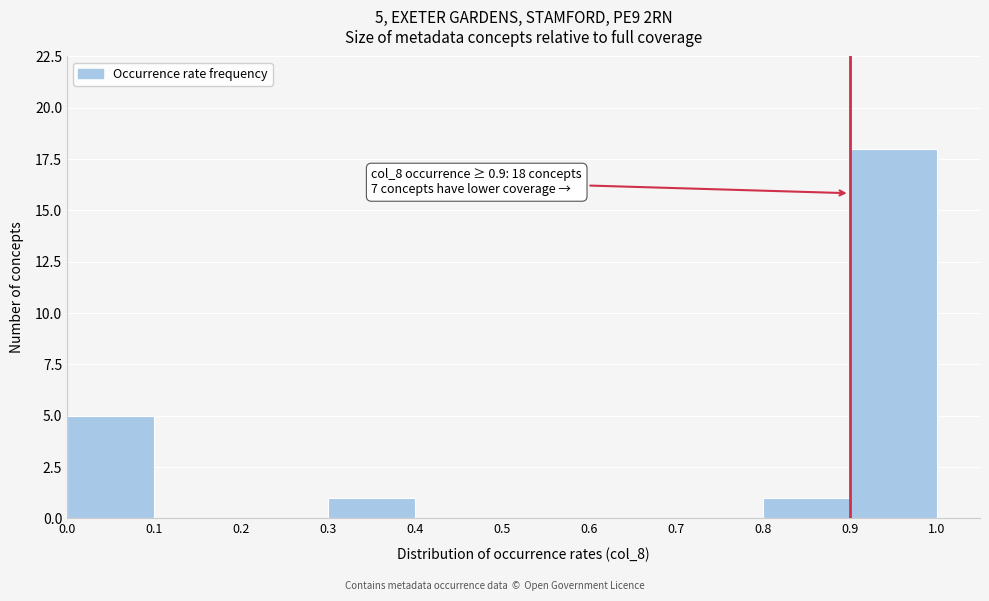

Which range on the x-axis has the tallest bar?

0.9 to 1.0